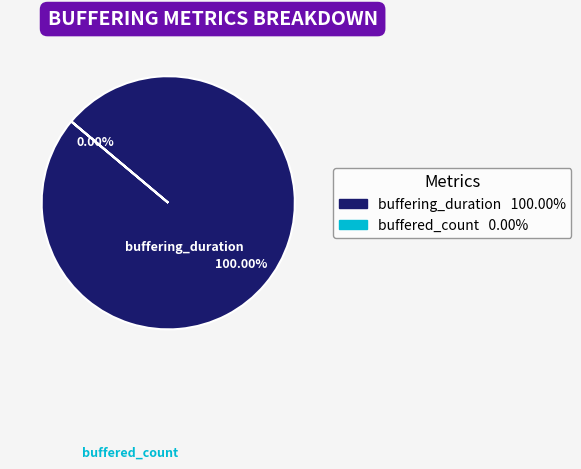

Which category has the smallest portion of the pie?

buffered_count